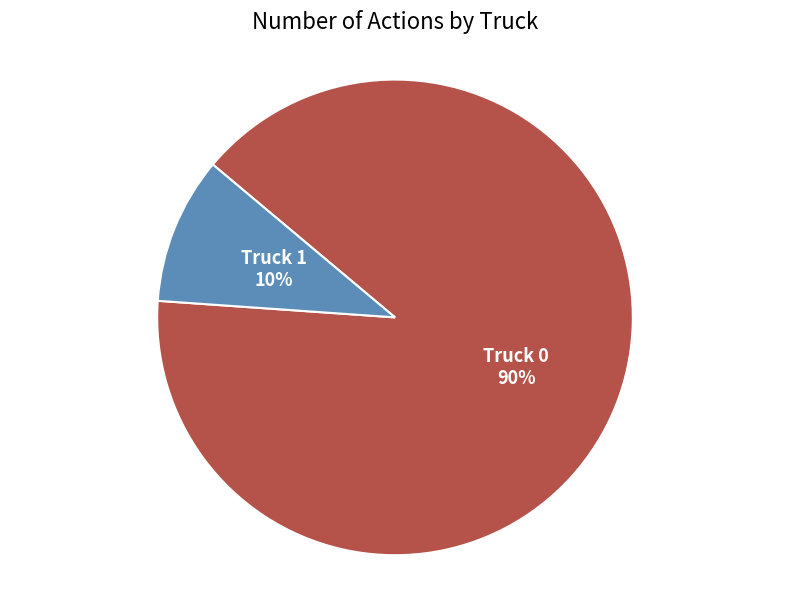

Rank the categories by value from lowest to highest.

Truck 1, Truck 0